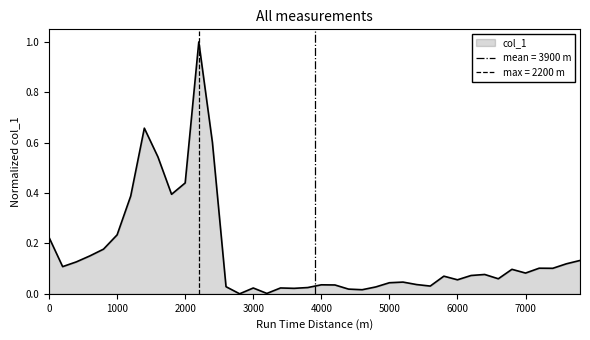

True or false: the data shows 0.0 at 4800.

False